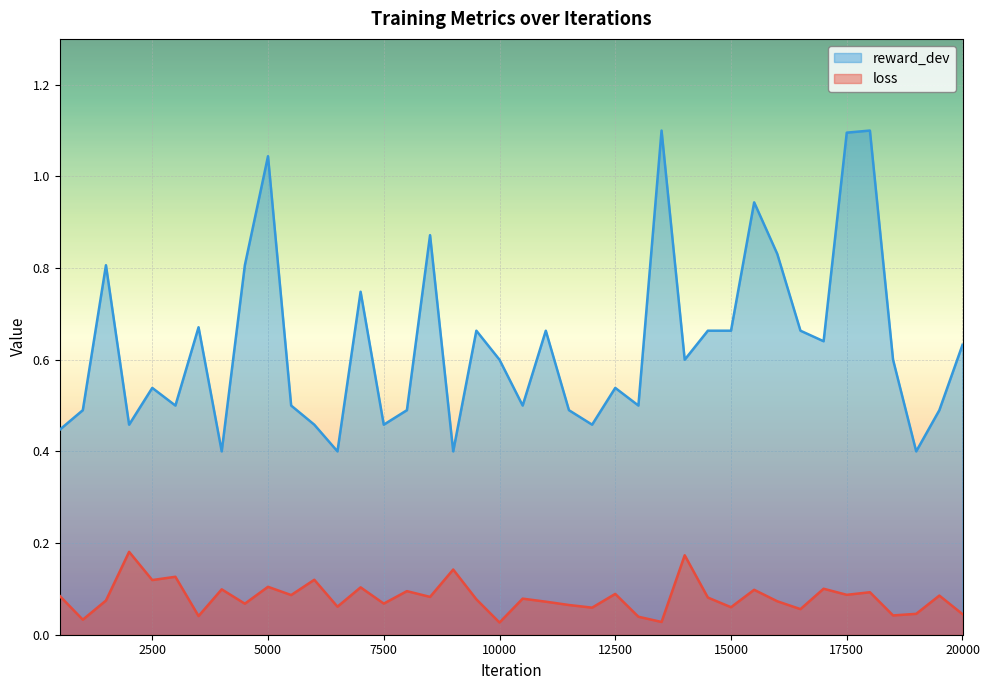

List the series in order of their overall mean, highest first.

reward_dev, loss